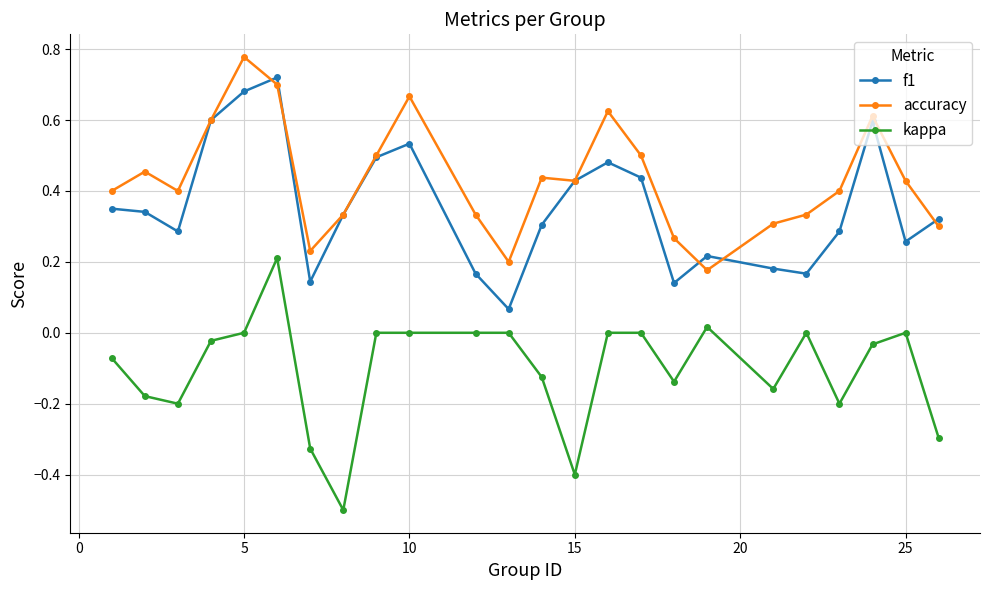

True or false: f1 and kappa intersect in this chart.

False